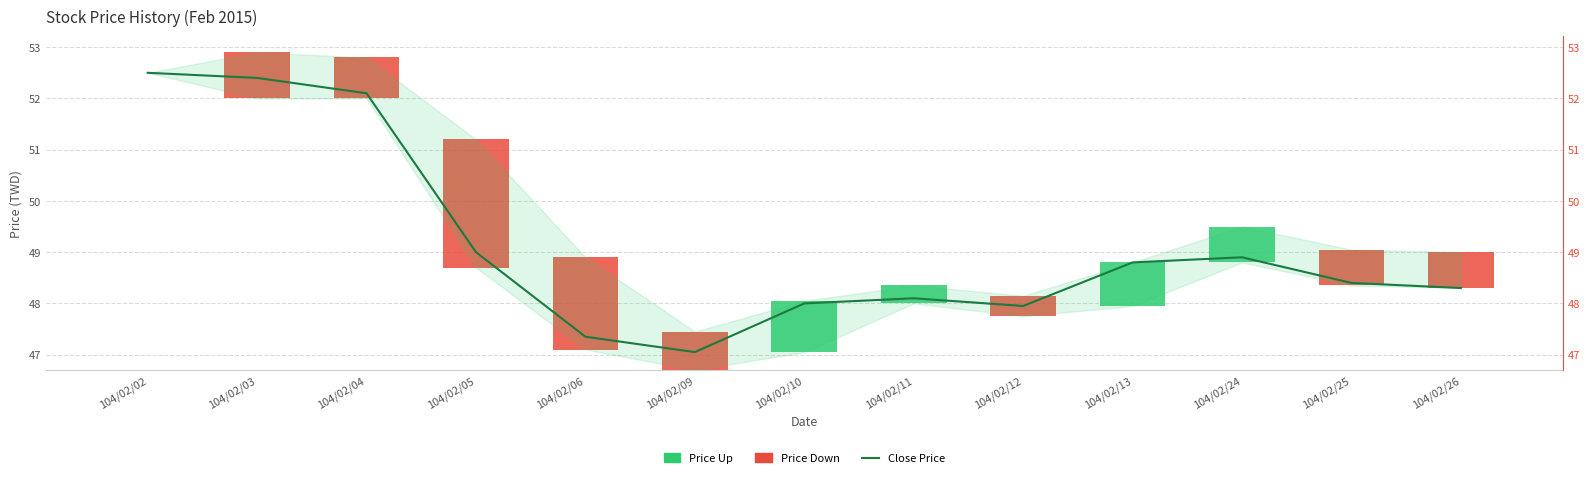

What is the value of the 13th bar from the left?

48.3